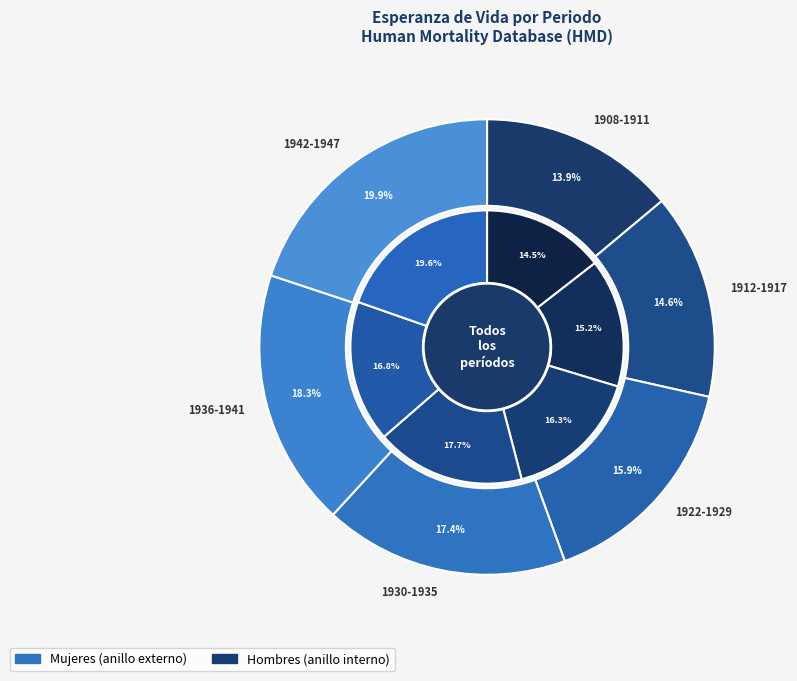

To the nearest percent, what is the difference between the 1912-1917 and 1922-1929 slice percentages?

1%